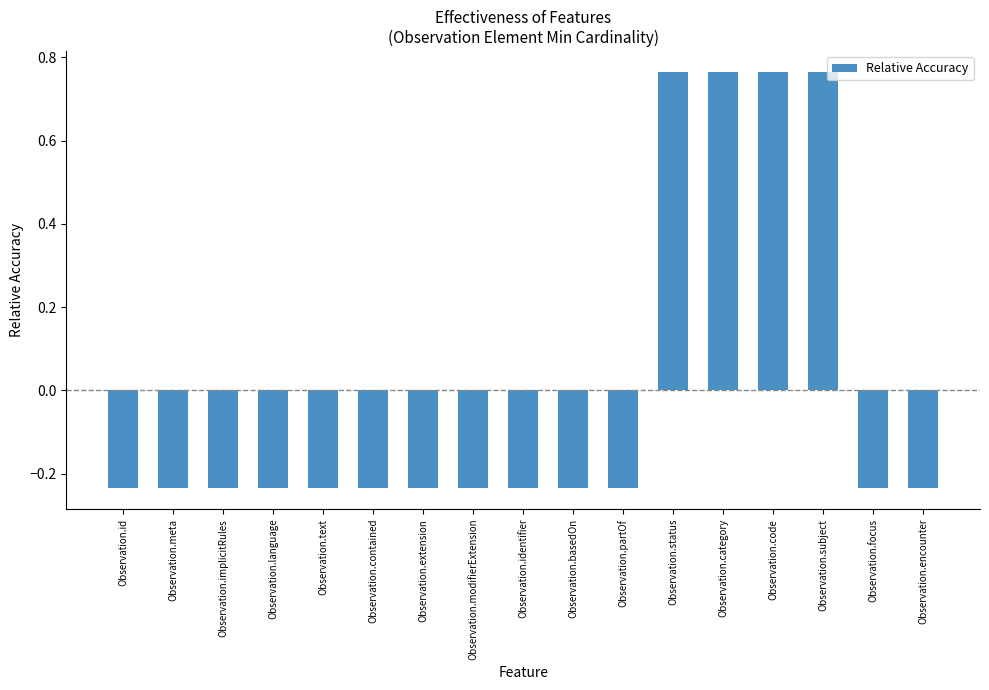

What is the label of the 3rd bar from the right?

Observation.subject